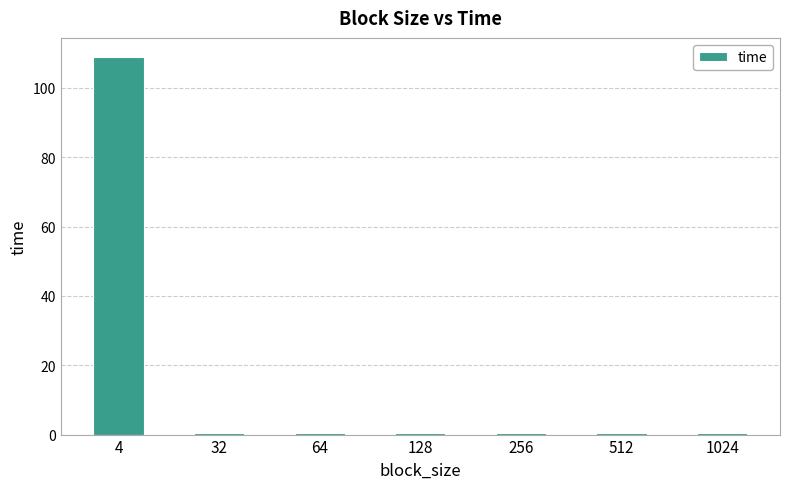

What is the sum of all values?

111.5